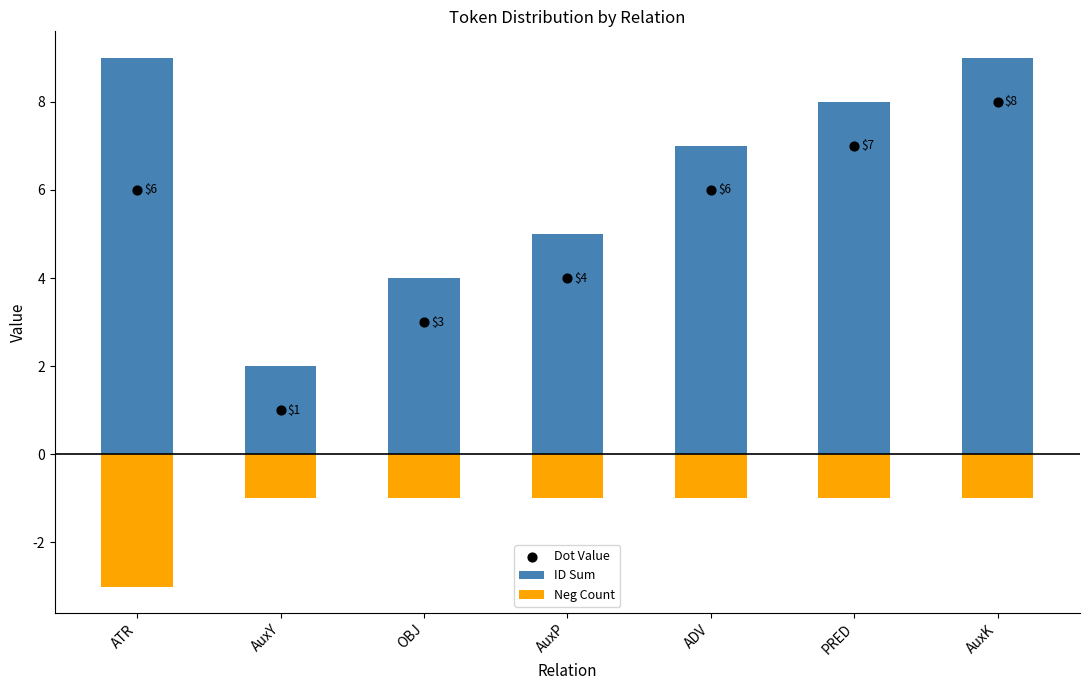

Which series has the largest total across all categories?

ID Sum